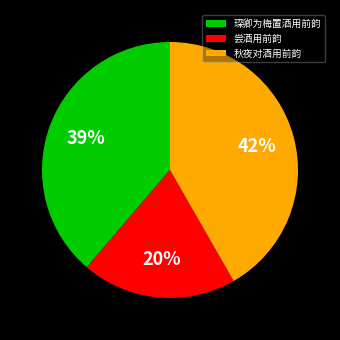

Combined, do 尝酒用前韵 and 琛卿为梅置酒用前韵 account for over 50%?

Yes